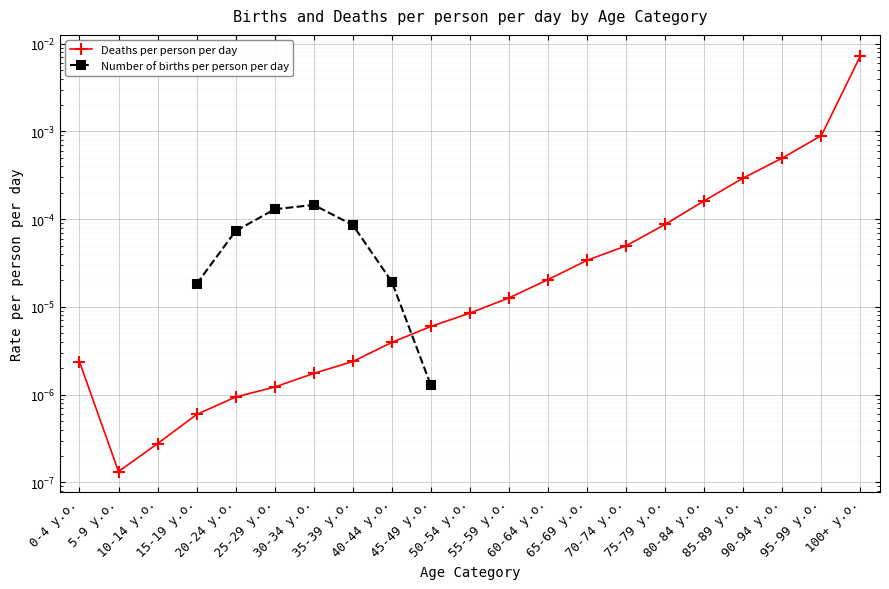

What is the label of the 4th point from the right?

85-89 y.o.